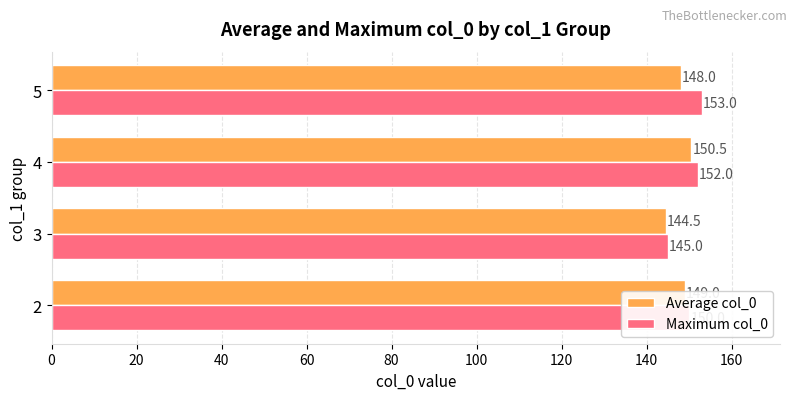

Which series has the largest total across all categories?

Maximum col_0